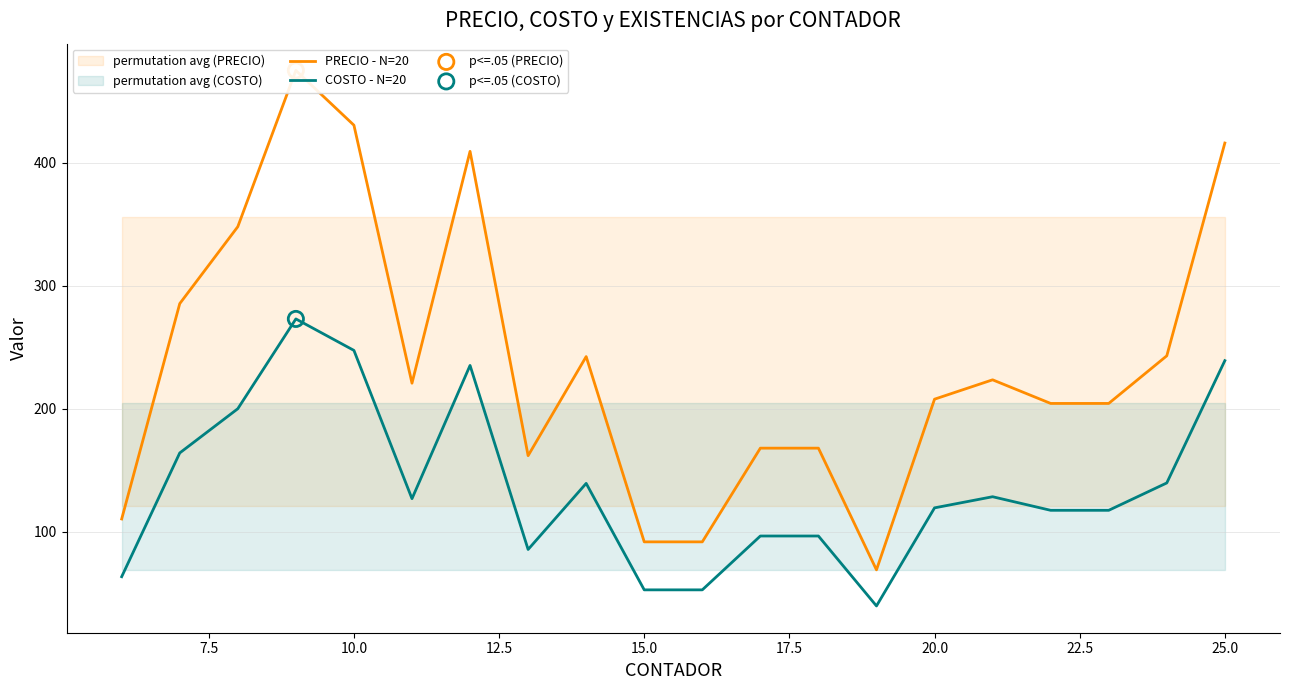

Which series has the largest total across all categories?

PRECIO - N=20